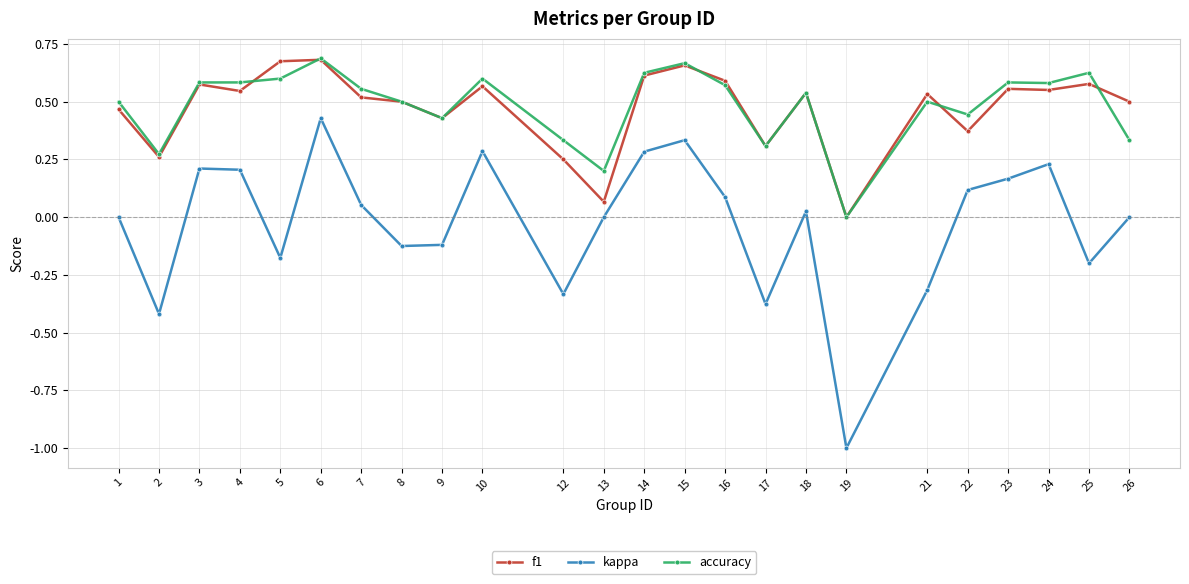

What is the difference between the maximum and minimum values in the kappa series?

1.4